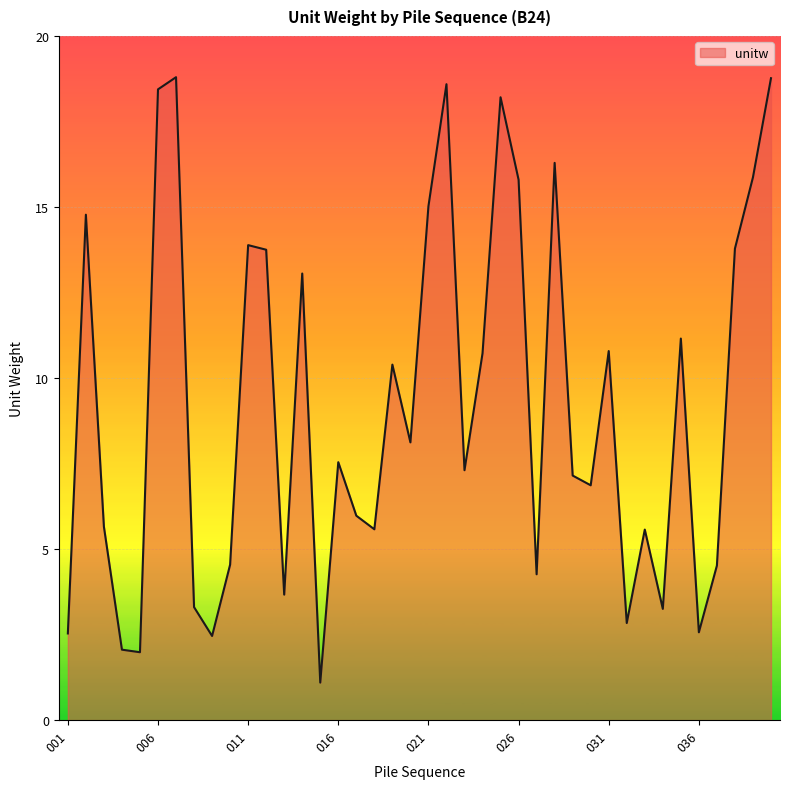

What is the difference between the maximum and minimum values?

17.7